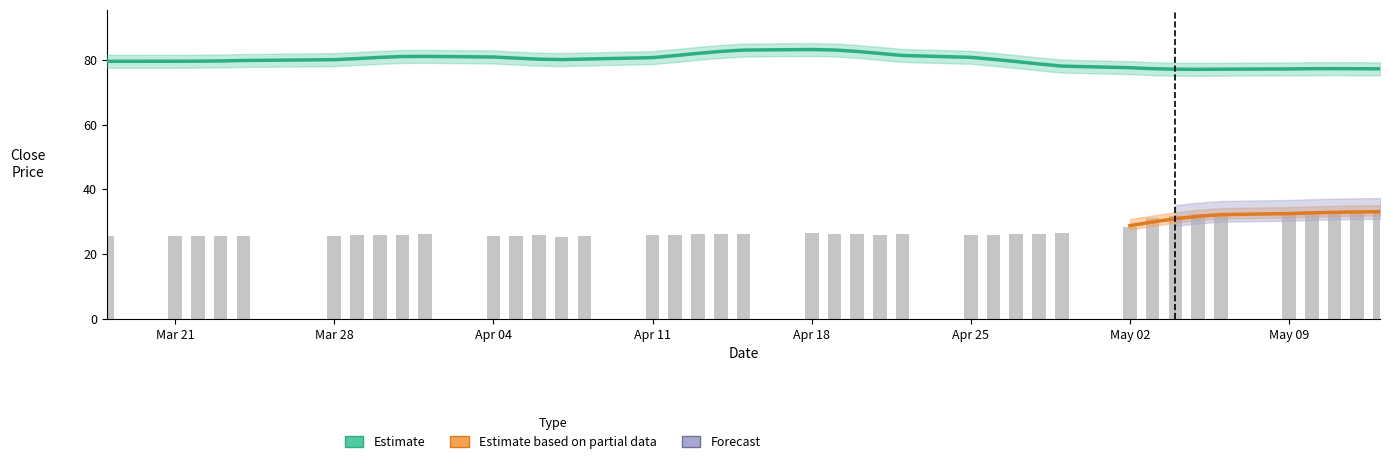

What is the difference between the maximum and minimum values?

8.0